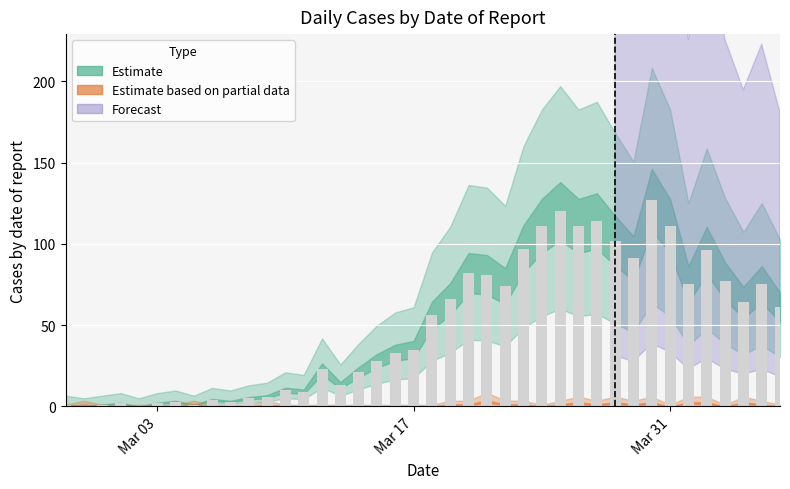

What is the greatest value displayed?

127